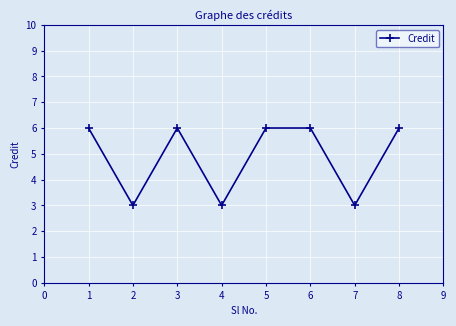

How many values are below 6?

3